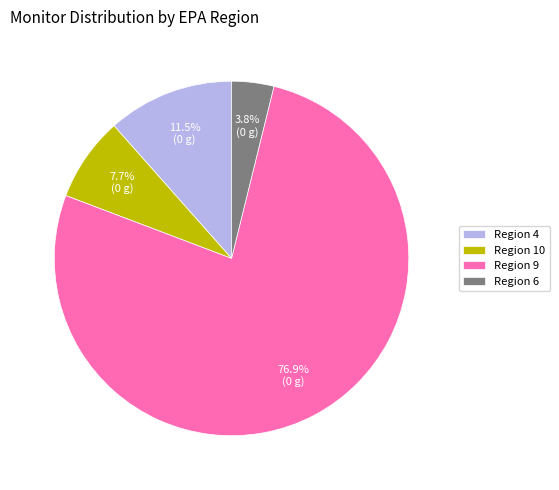

What percentage do Region 6 and Region 9 together represent?

80.8%